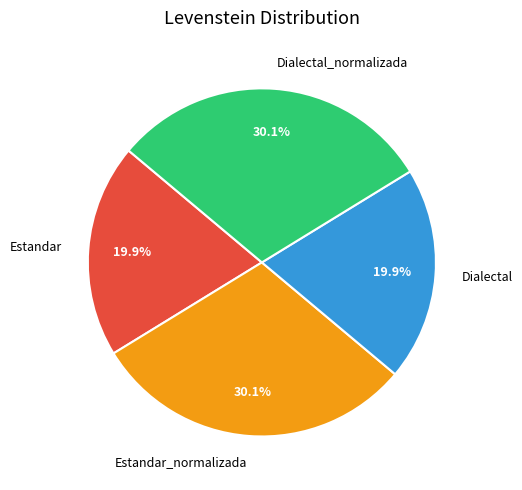

Is it true that Dialectal_normalizada is 30% of the pie?

True